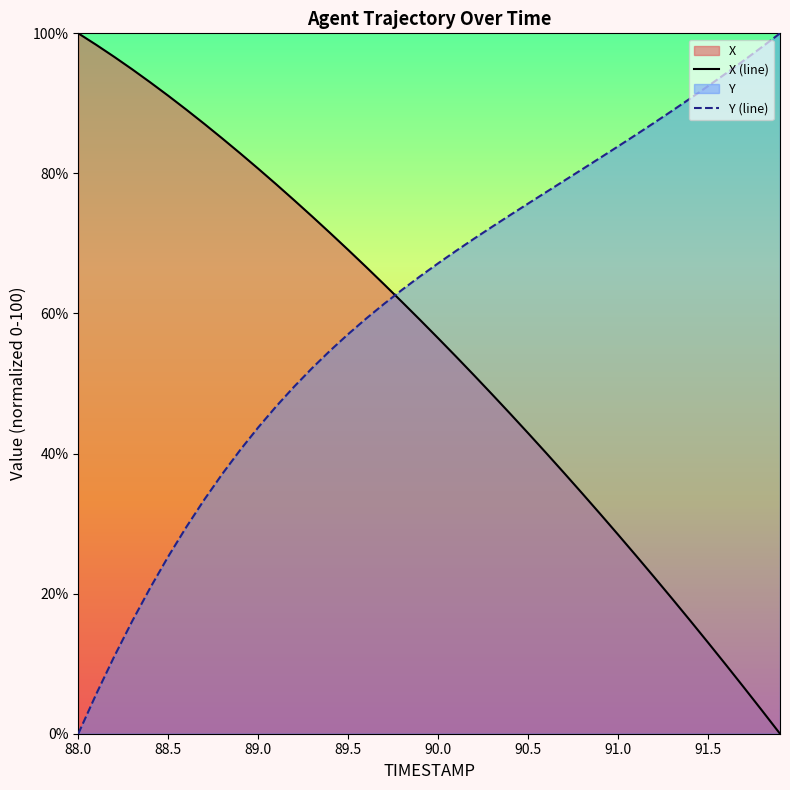

How many times do Y and X cross each other?

1